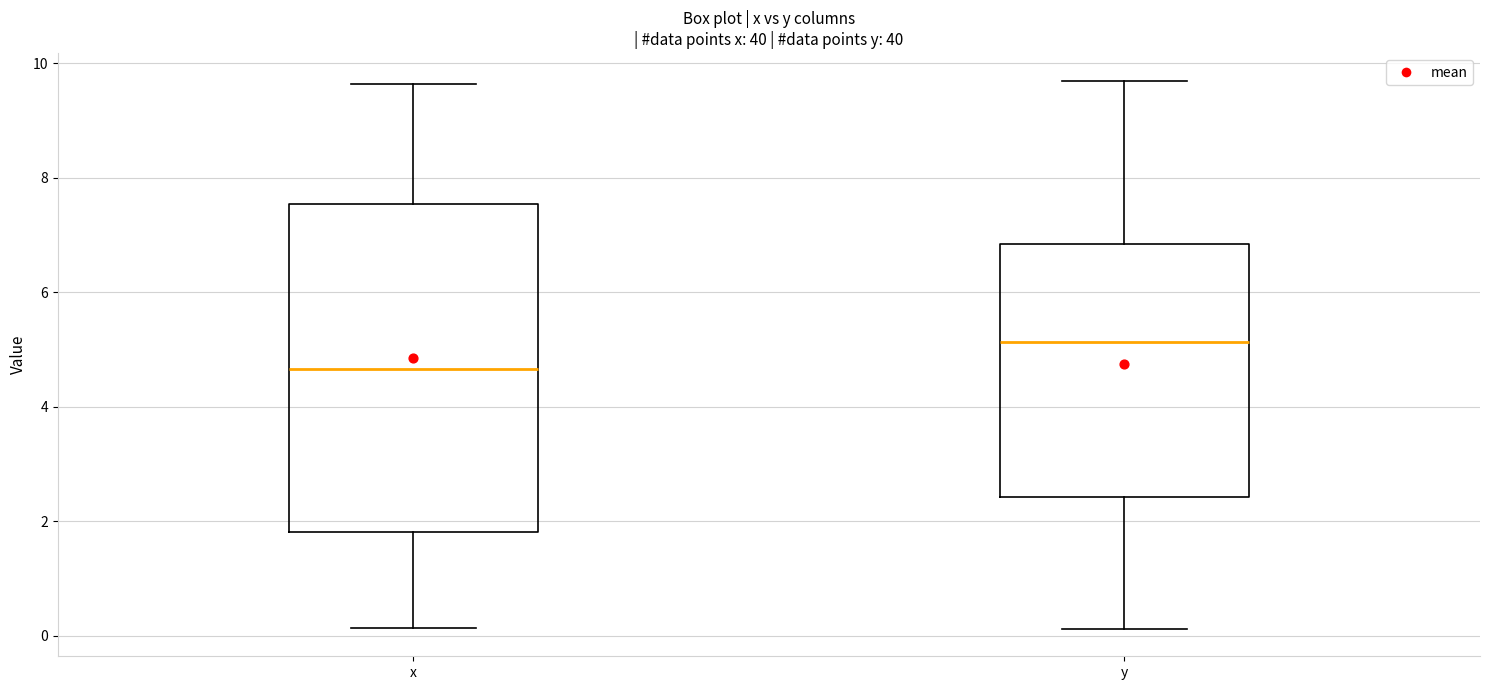

Comparing the boxes themselves (not the whiskers), which one is the tallest?

x